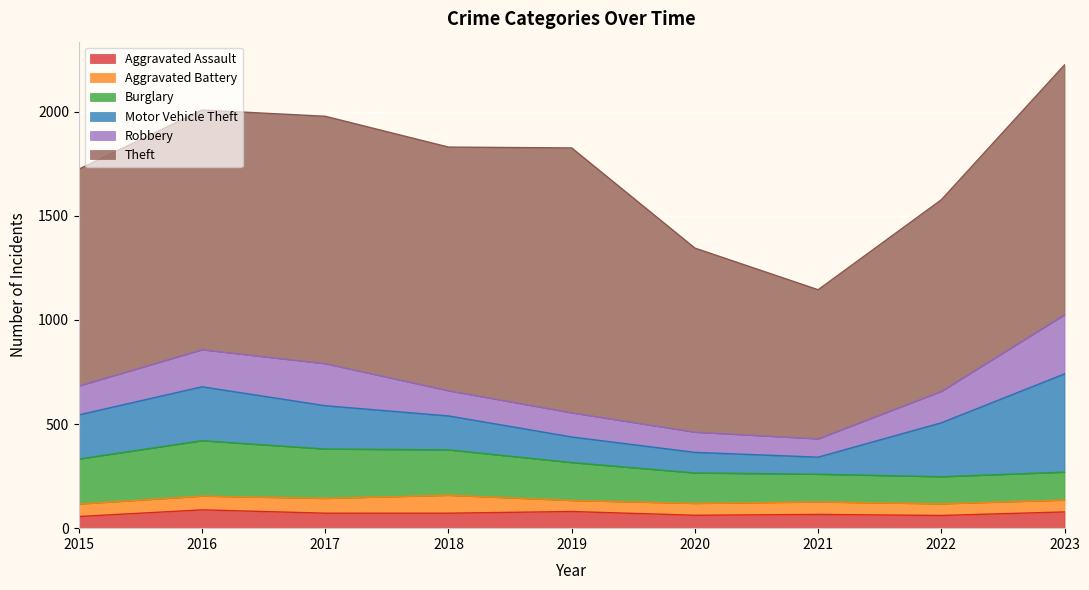

Reading right to left, list all the values displayed in this chart.

Aggravated Assault: 2023=78	2022=61	2021=66	2020=62	2019=80	2018=72	2017=72	2016=88	2015=56
Aggravated Battery: 2023=57	2022=56	2021=60	2020=57	2019=53	2018=86	2017=71	2016=66	2015=60
Burglary: 2023=134	2022=130	2021=133	2020=146	2019=182	2018=218	2017=237	2016=266	2015=216
Motor Vehicle Theft: 2023=472	2022=259	2021=82	2020=99	2019=123	2018=163	2017=208	2016=259	2015=212
Robbery: 2023=284	2022=151	2021=88	2020=97	2019=116	2018=121	2017=202	2016=178	2015=139
Theft: 2023=1200	2022=920	2021=716	2020=884	2019=1272	2018=1170	2017=1188	2016=1151	2015=1041